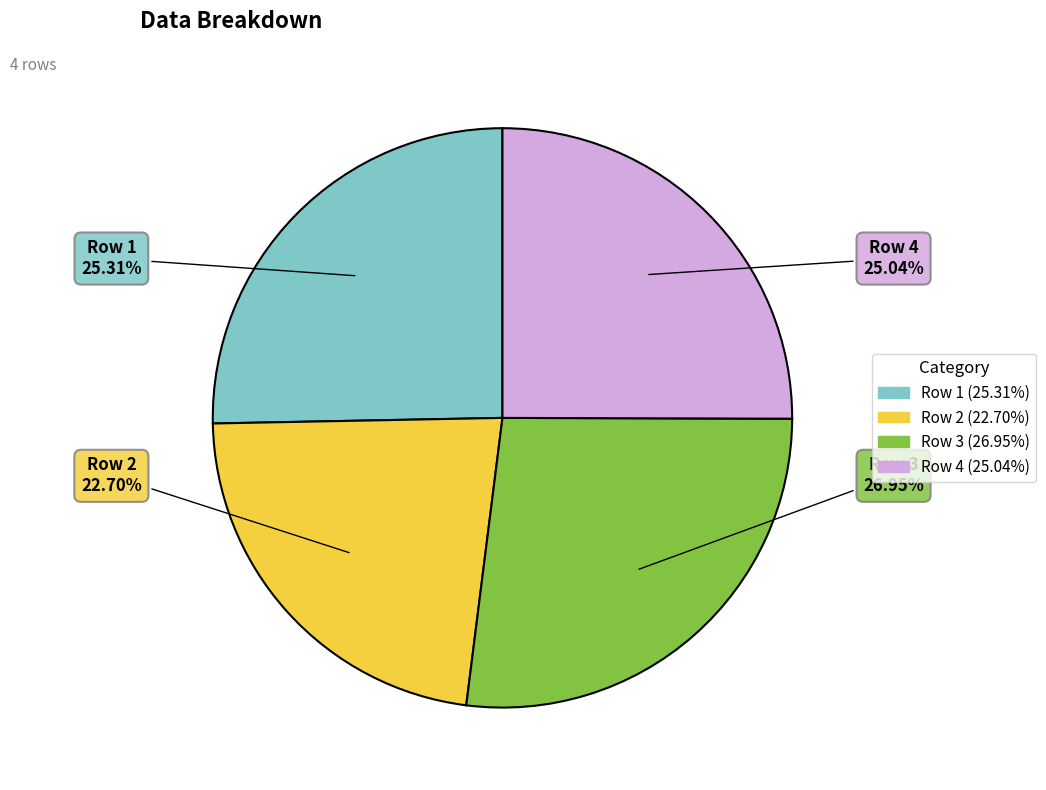

What is the ratio of the value at Row 4 to the value at Row 2?

1.1